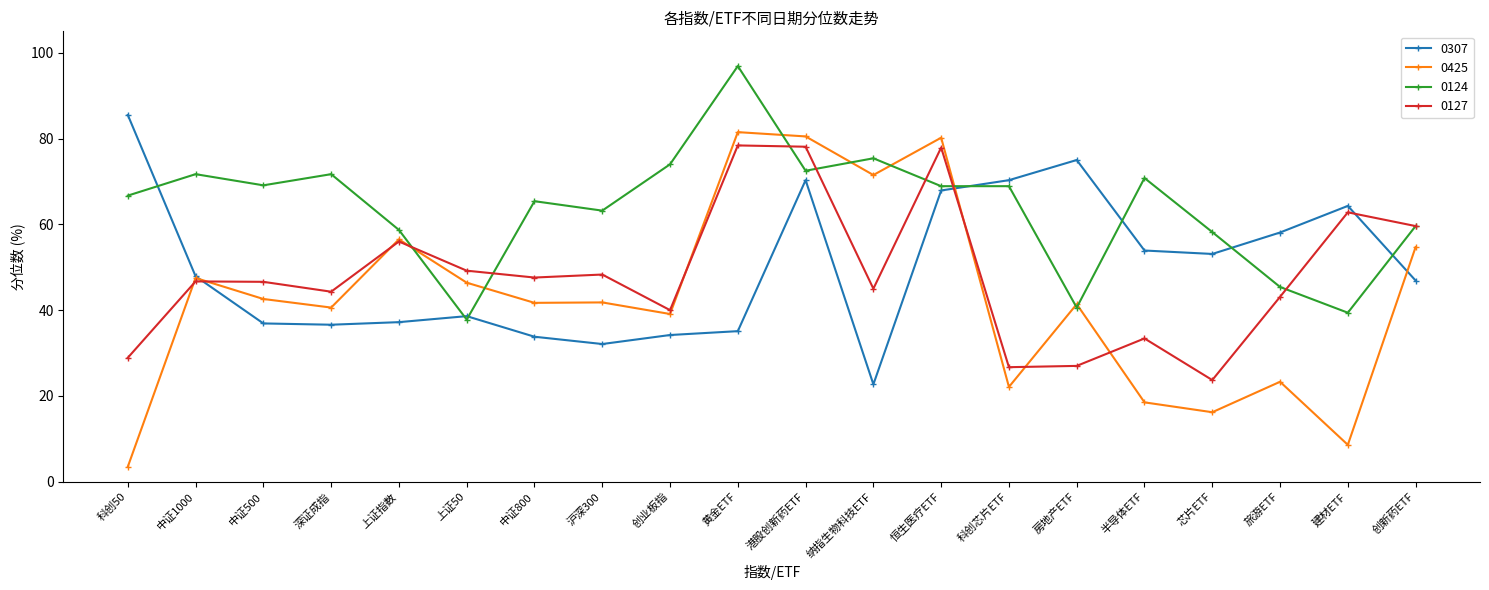

Which label corresponds to the smallest value in the chart?

科创50